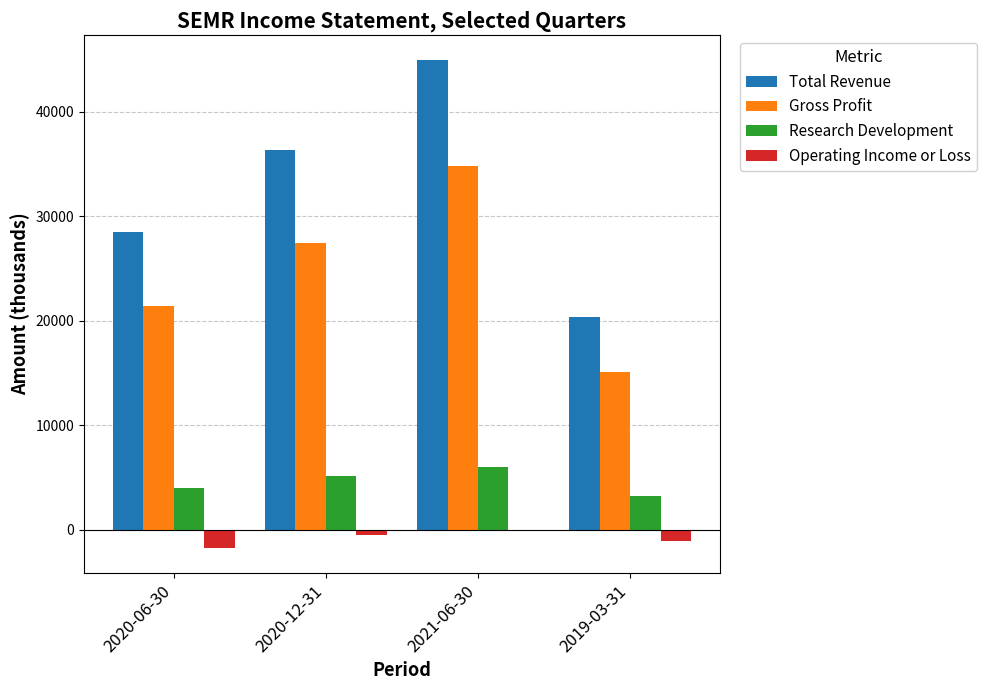

Which label corresponds to the largest value in the chart?

2021-06-30